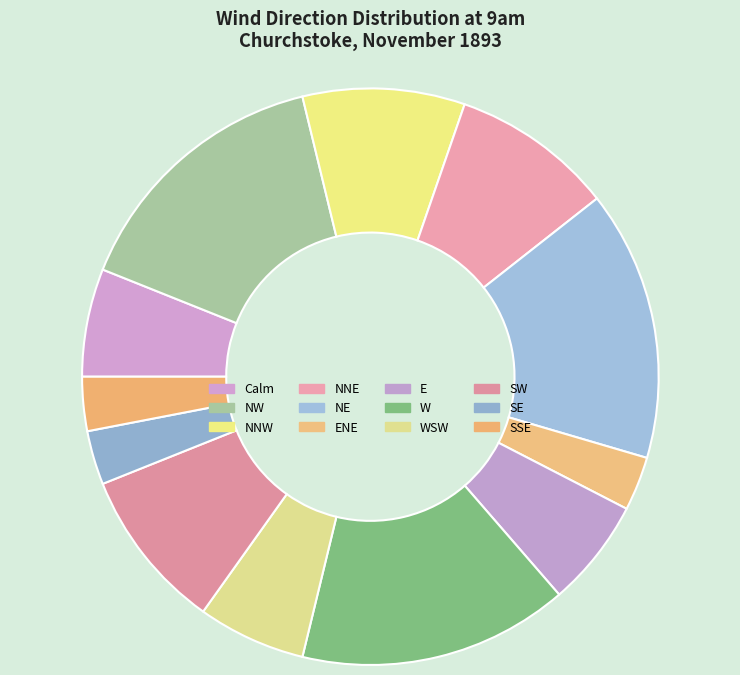

Is it true that ENE is 1% of the pie?

False